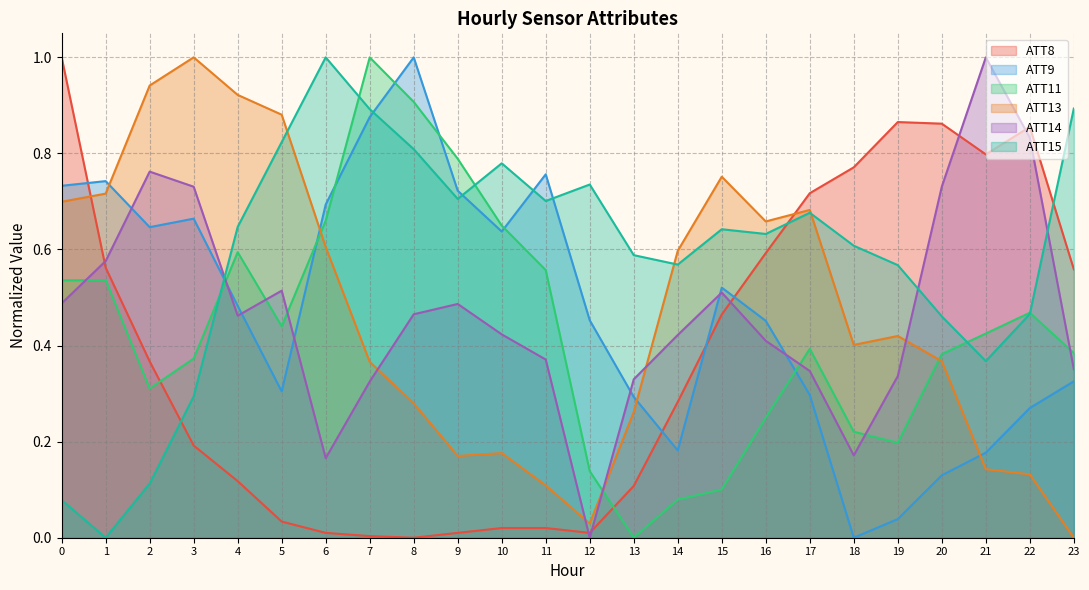

How many distinct data groups are displayed?

6